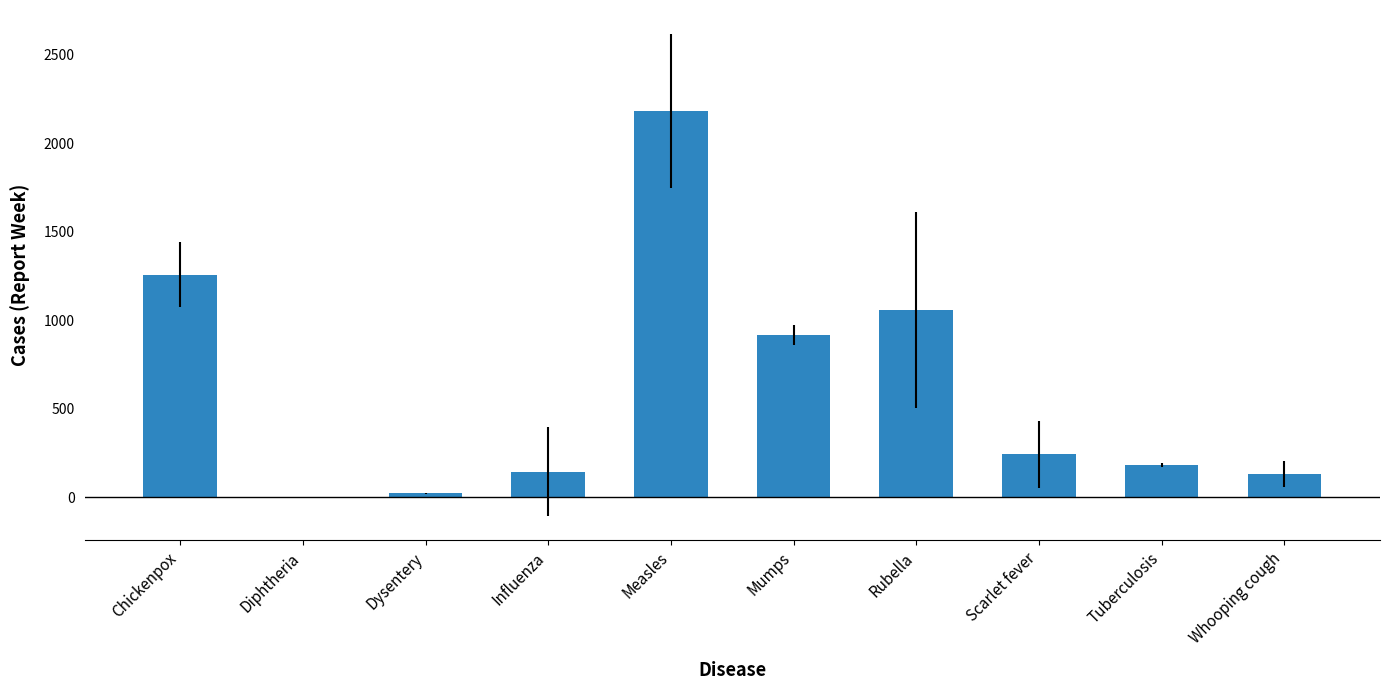

Approximately how many times larger is the value at Chickenpox compared to Tuberculosis?

6.9